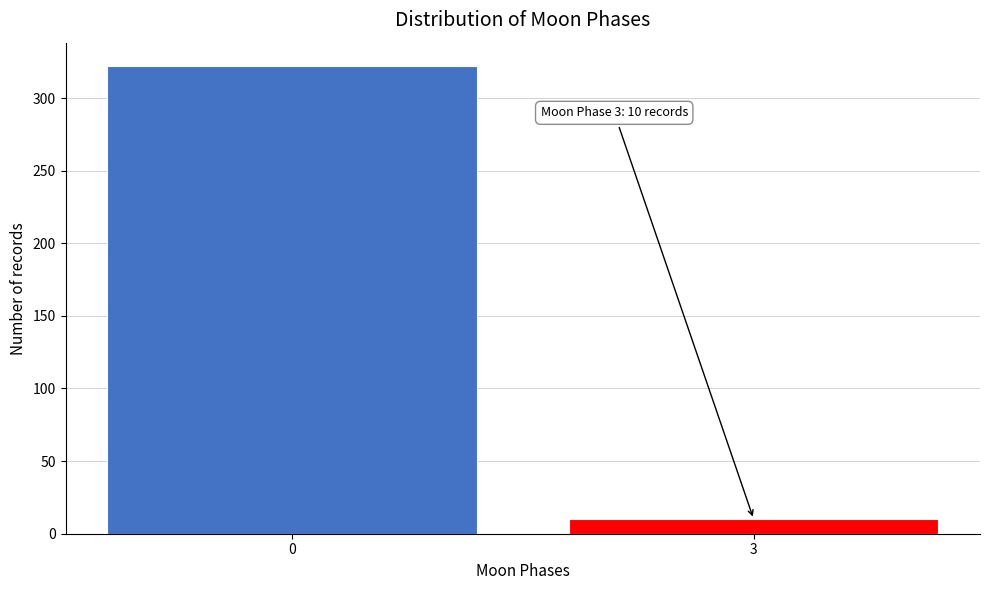

Reading right to left, what are all the values shown in this chart?

10	322